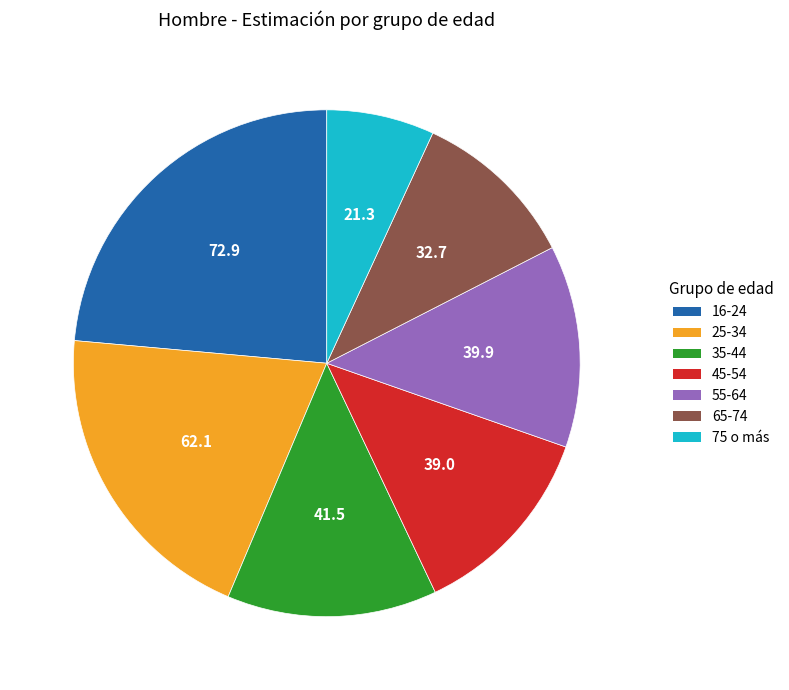

Is the sum of 16-24 and 75 o más greater than half?

No